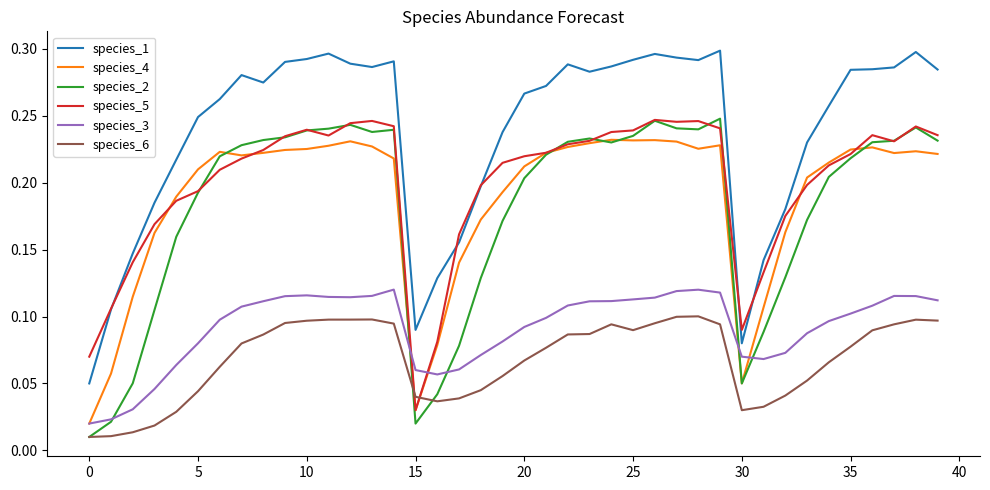

True or false: species_4 and species_1 cross at least once.

False